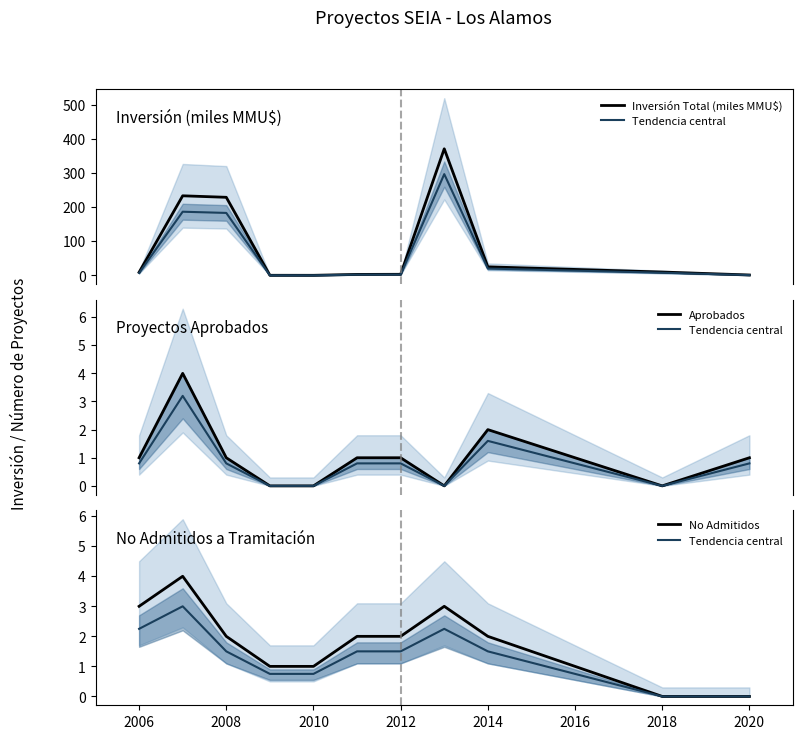

Rank the series by their maximum value, from lowest to highest.

Tendencia central, Aprobados, No Admitidos, Inversión Total (miles MMU$)